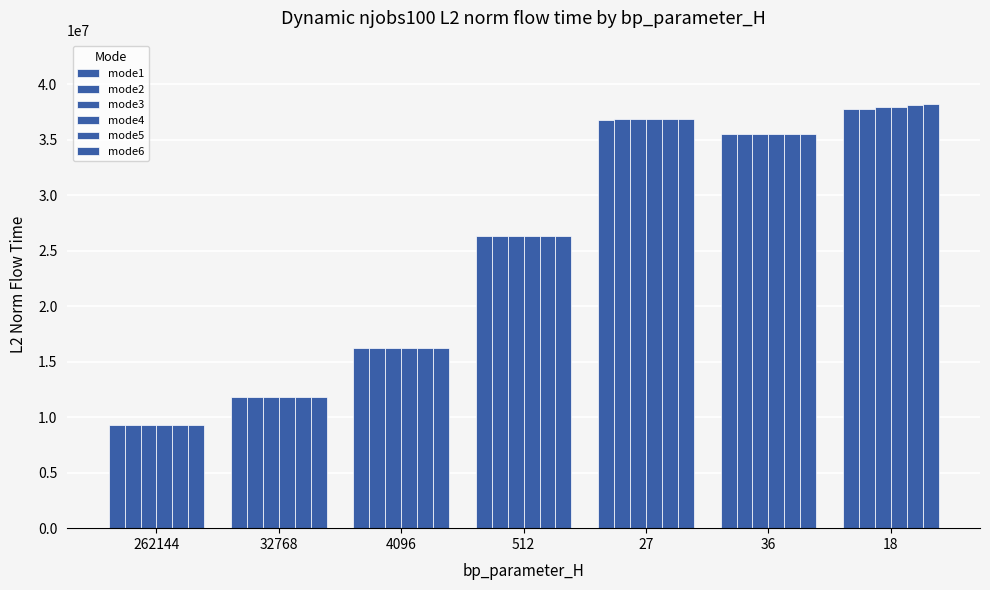

Which series has the largest total across all categories?

mode6